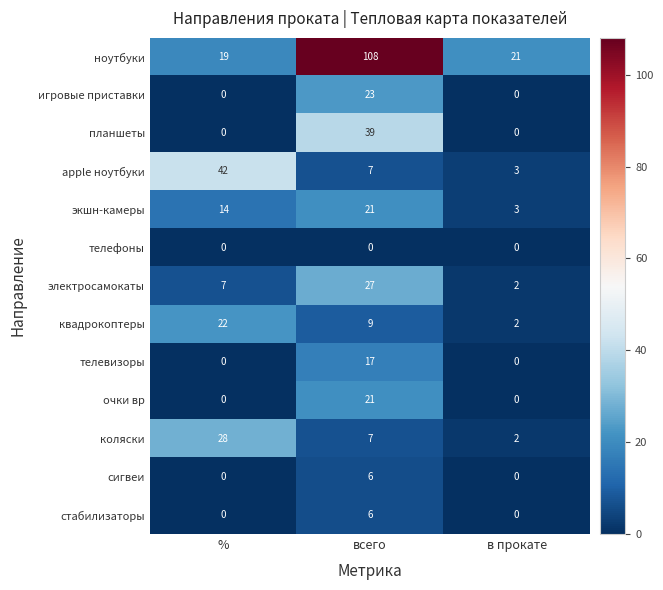

The value of планшеты at в прокате is 0. True or false?

True